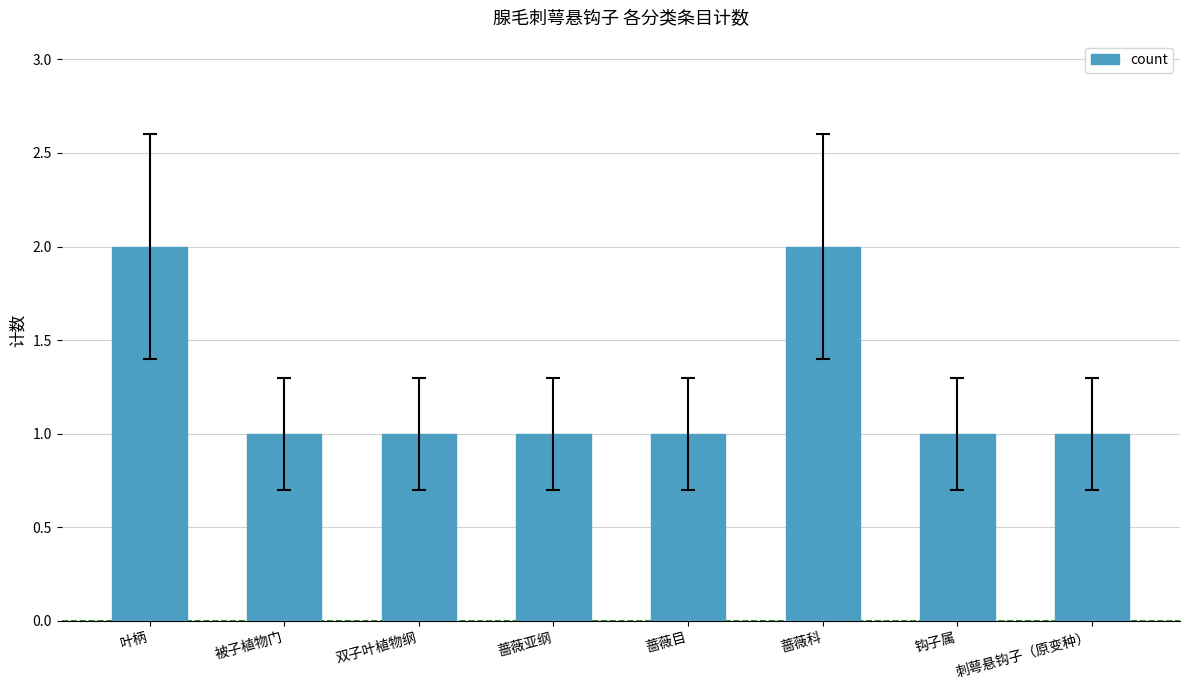

Reading left to right, list all the values displayed in this chart.

2	1	1	1	1	2	1	1